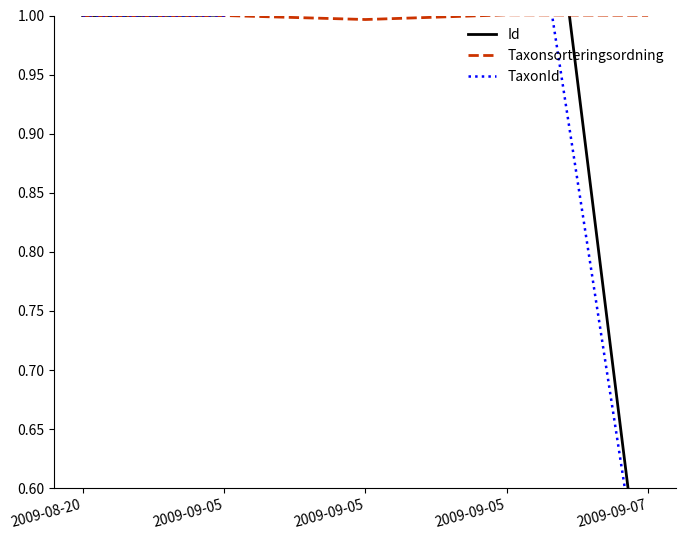

How many values in the Taxonsorteringsordning series exceed 1?

2